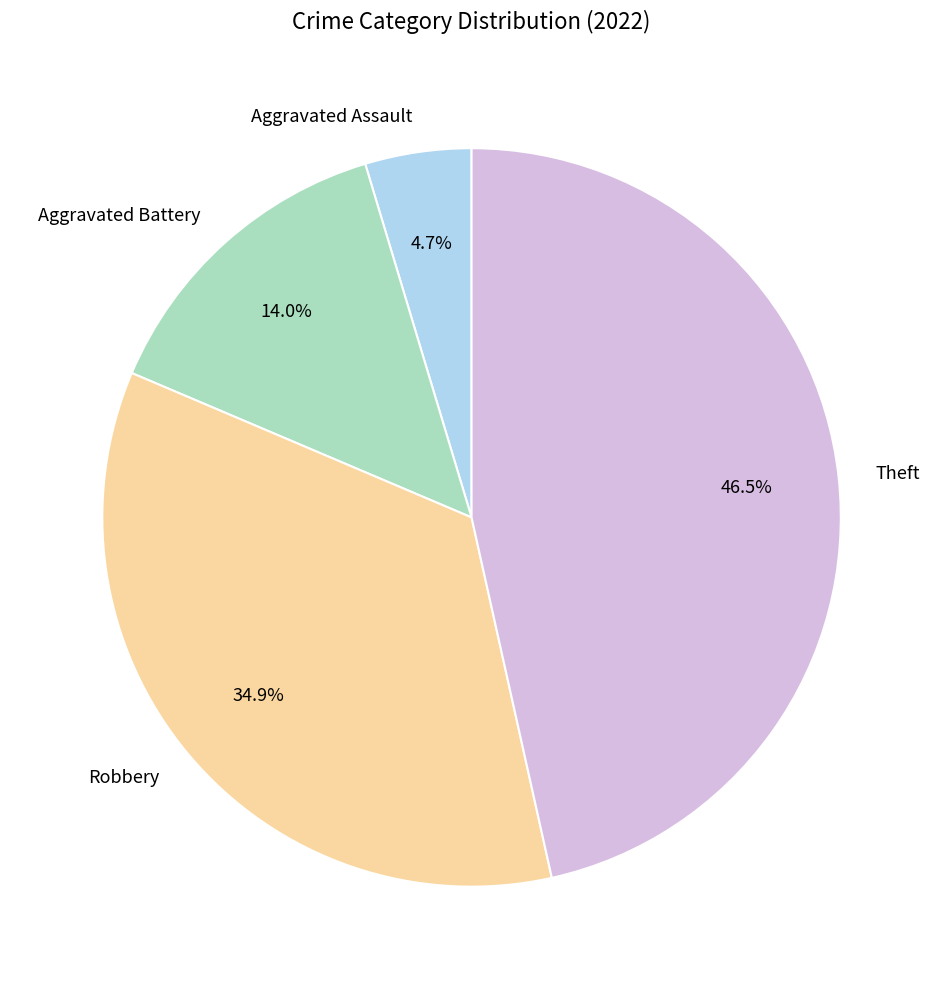

To the nearest percent, what portion does Robbery represent?

35%